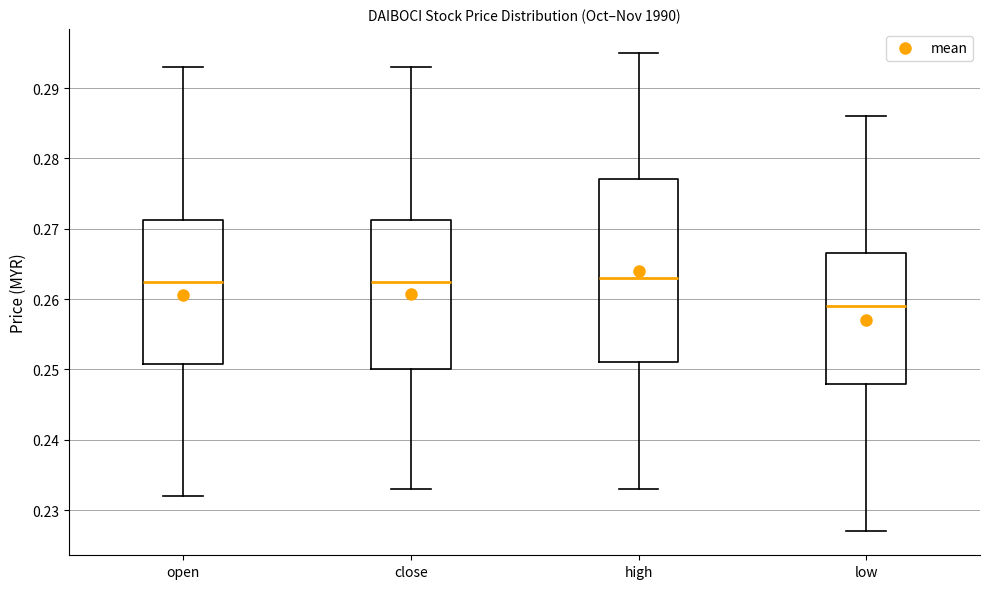

Where does the median line of the box for low sit on the y-axis? The values are not printed on the chart, so give them approximately, as read against the axis.

0.259